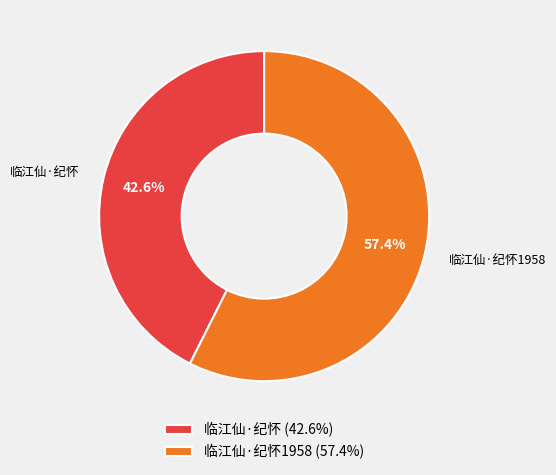

What is the smallest slice in the pie chart?

临江仙·纪怀